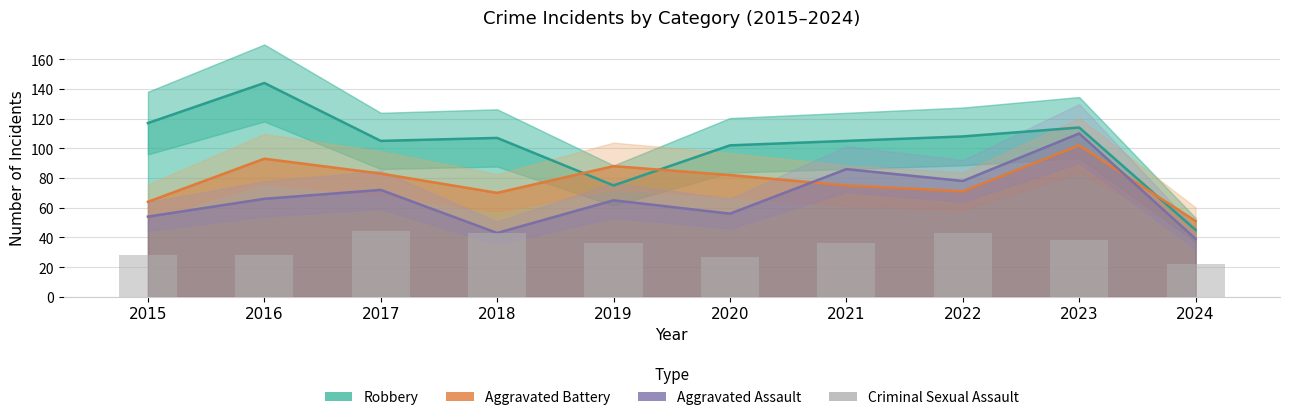

The value at 2015 is 28. True or false?

True